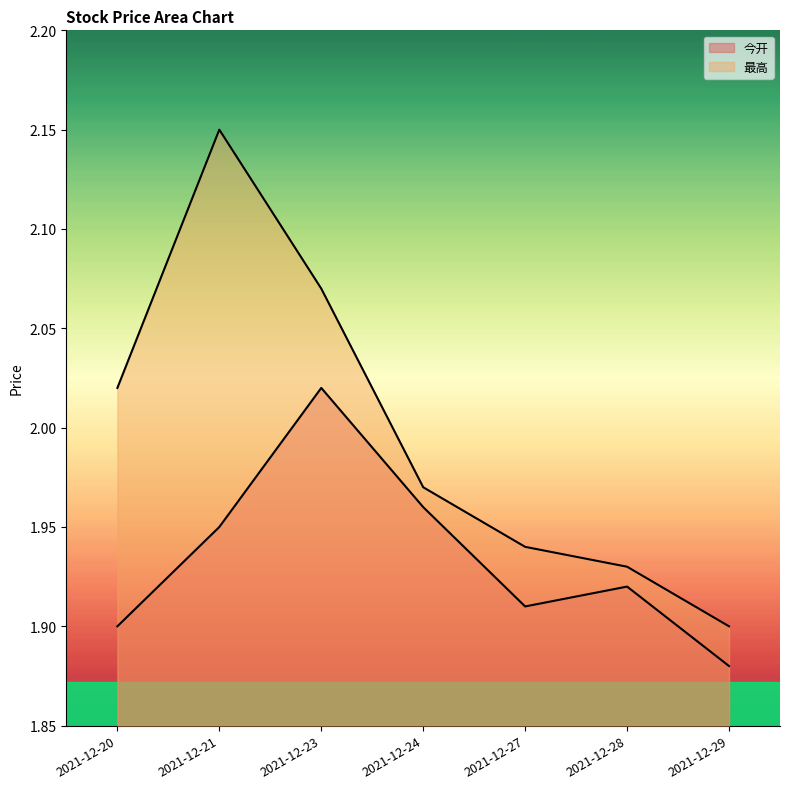

What is the sum of all 最高 values?

14.0